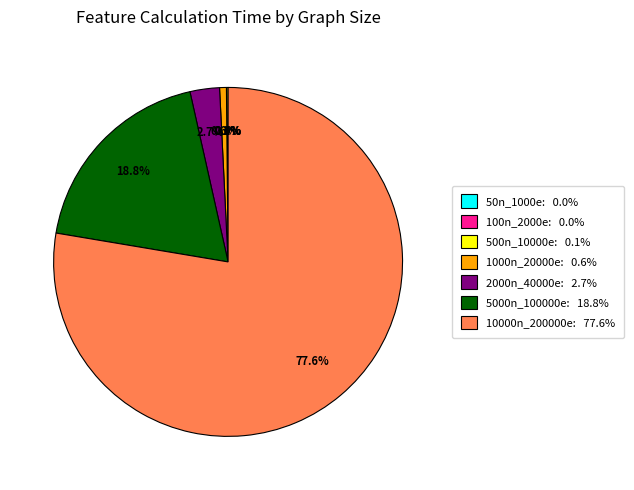

Is there any slice that represents more than half of the pie?

Yes